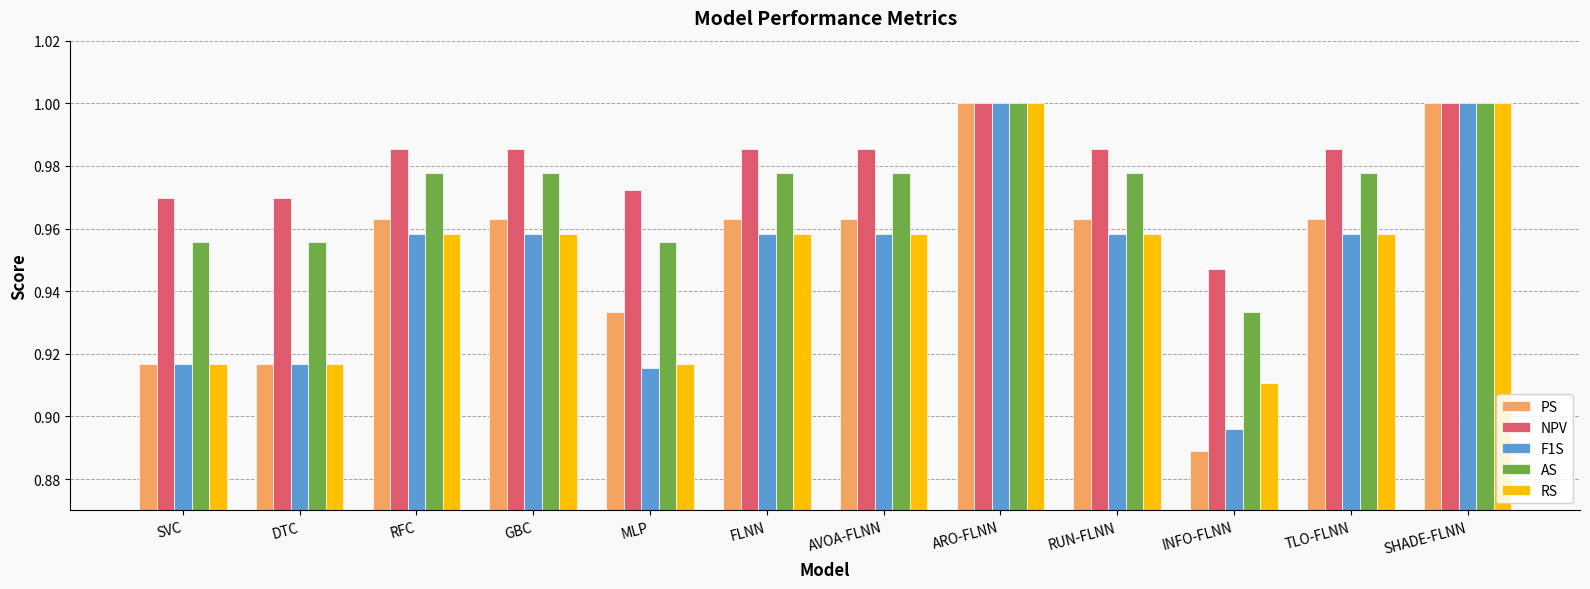

What is the label of the 5th bar from the left?

MLP